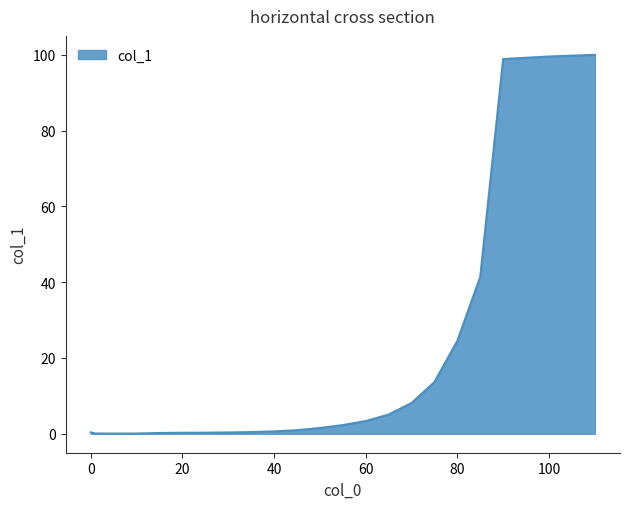

What is the difference between the maximum and minimum values?

99.9